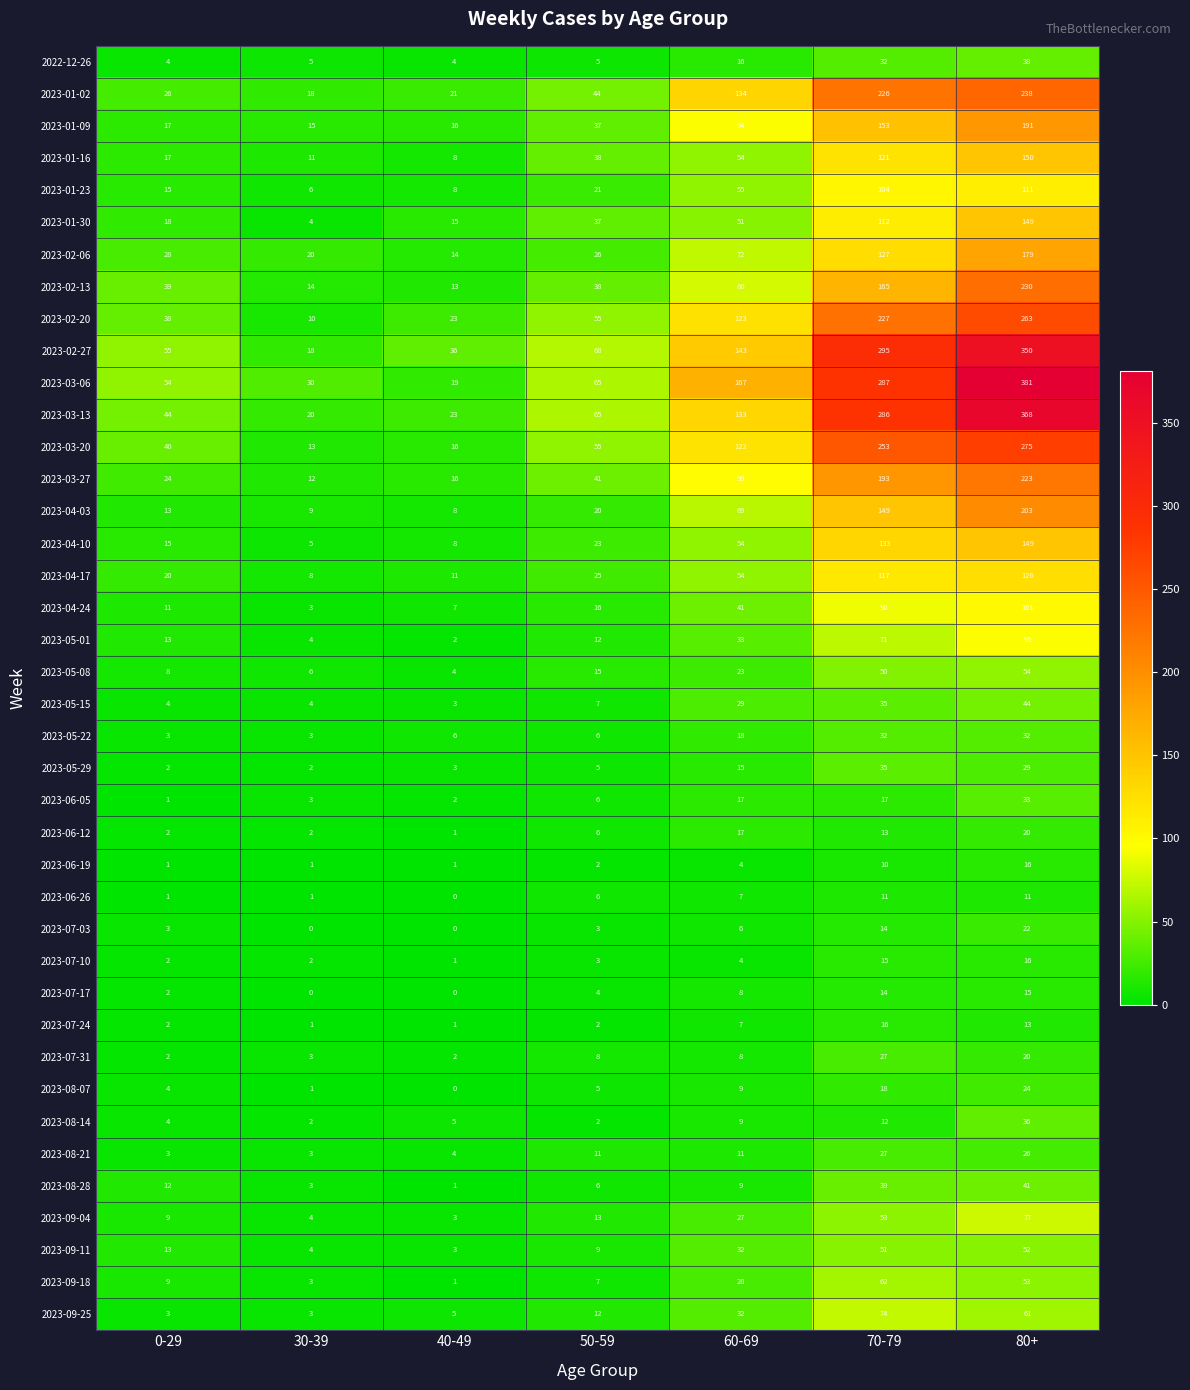

Which category has the highest value in the 2023-08-28 series?

80+